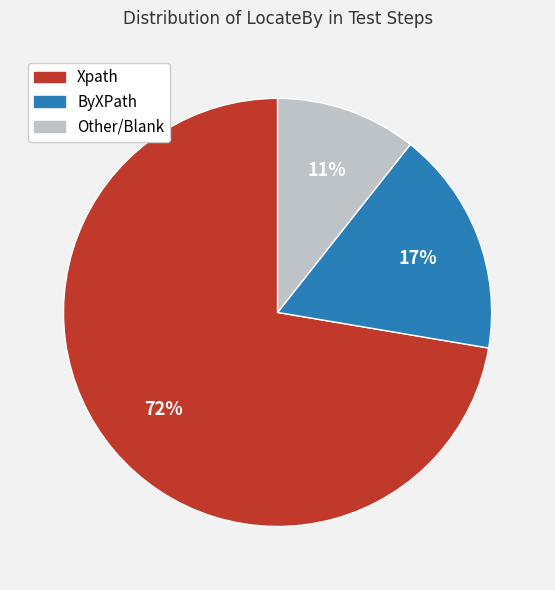

To the nearest percent, what is the average slice percentage?

33%